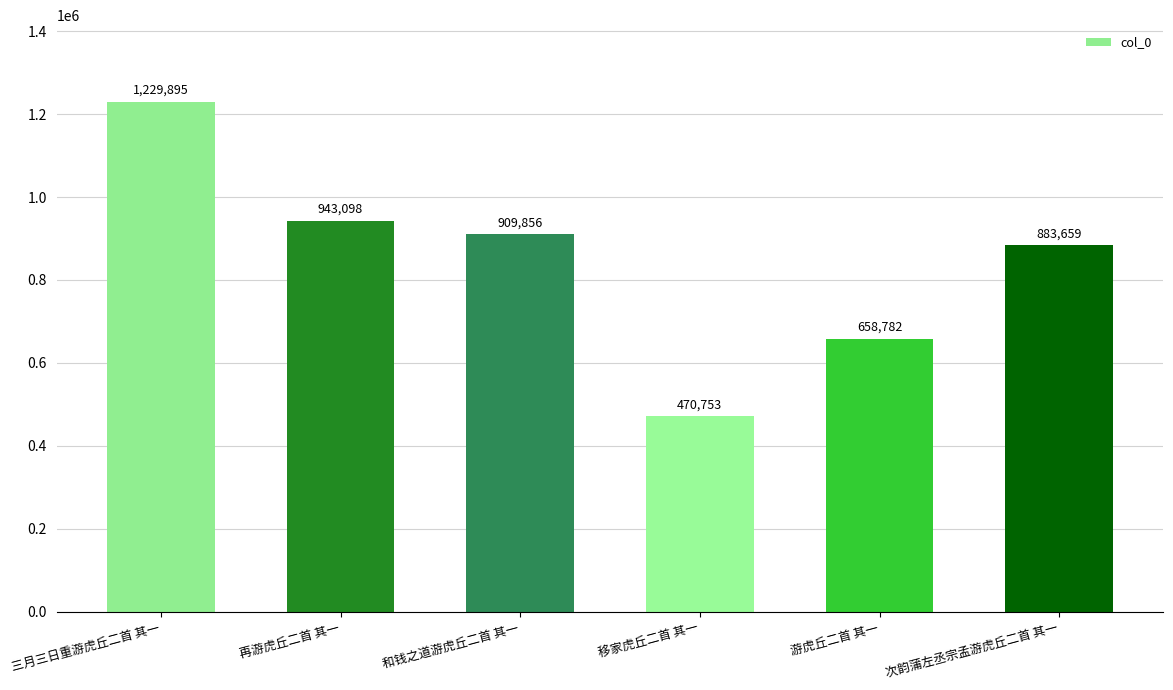

At which label is the value closest to 850324?

次韵蒲左丞宗孟游虎丘二首 其一